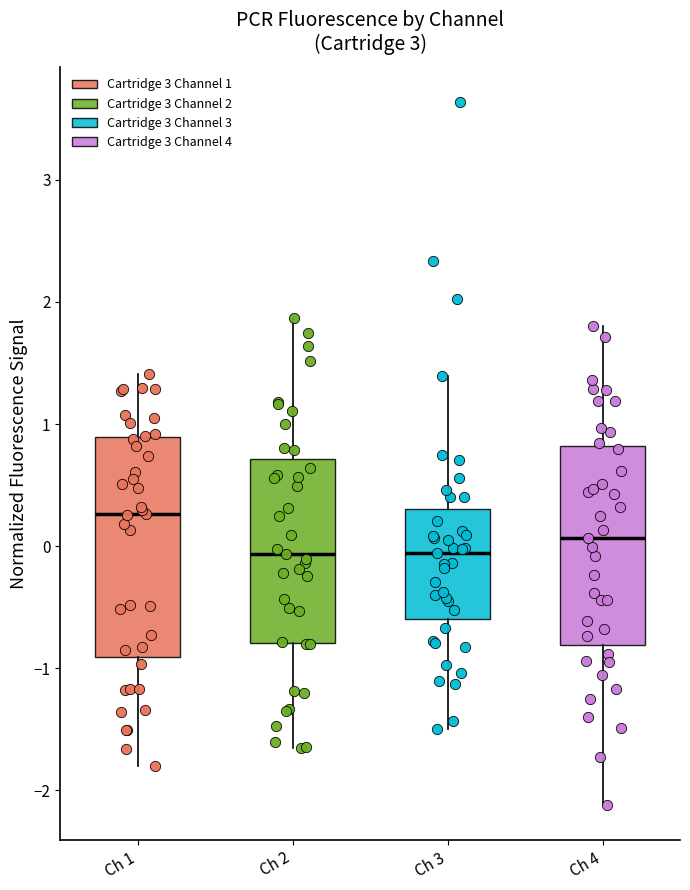

Reading left to right, read every box against the y-axis: the position of its median line, the range the box covers, and the ends of its whiskers. The values are not printed on the chart, so give them approximately, as read against the axis.

Ch 1: median 0.3, box -0.9 to 0.9, whiskers -1.8 to 1.4
Ch 2: median -0.1, box -0.8 to 0.7, whiskers -1.6 to 1.9
Ch 3: median -0.1, box -0.6 to 0.3, whiskers -1.5 to 1.4
Ch 4: median 0.1, box -0.8 to 0.8, whiskers -2.1 to 1.8